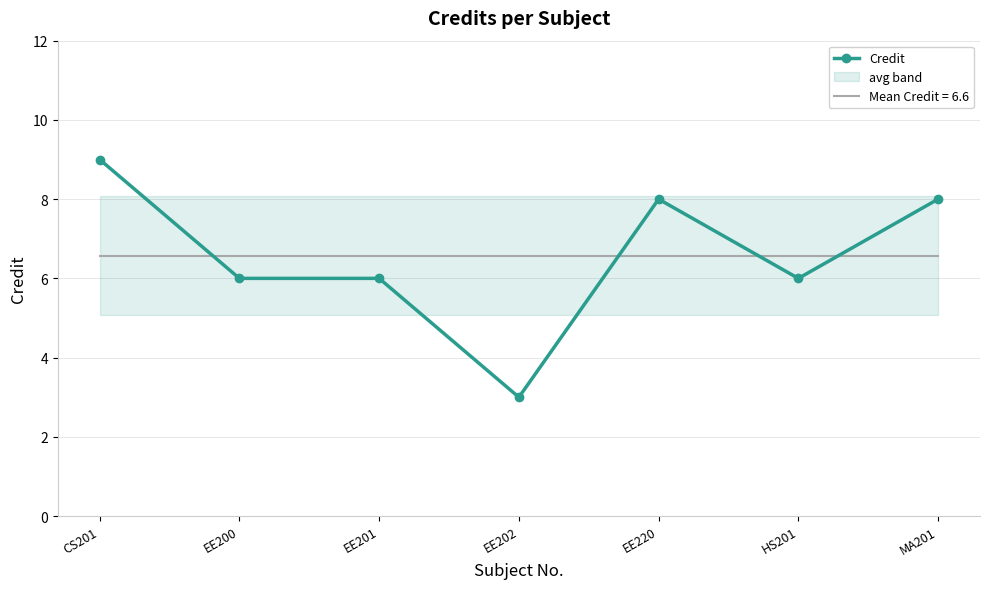

Is it true that the value at EE220 is 5?

False